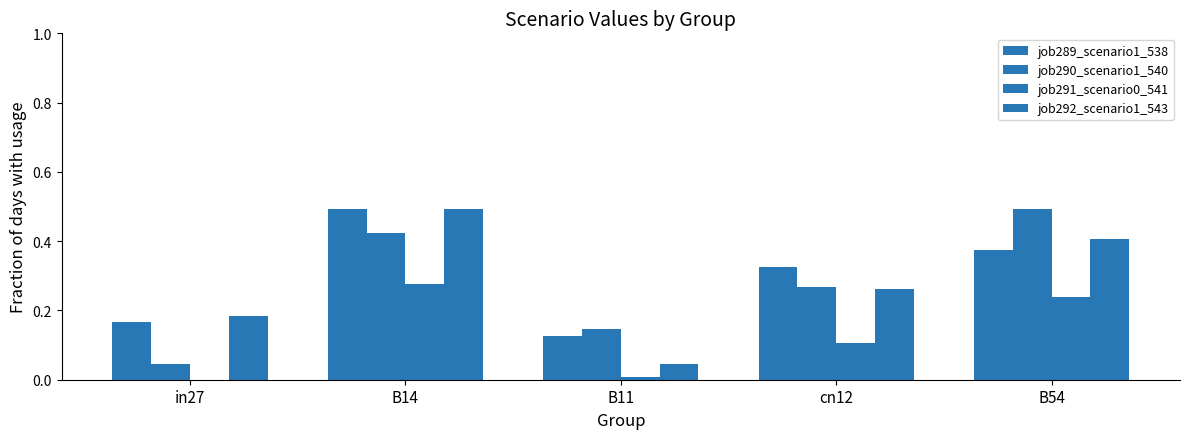

At how many categories does at least one series exceed 0?

5